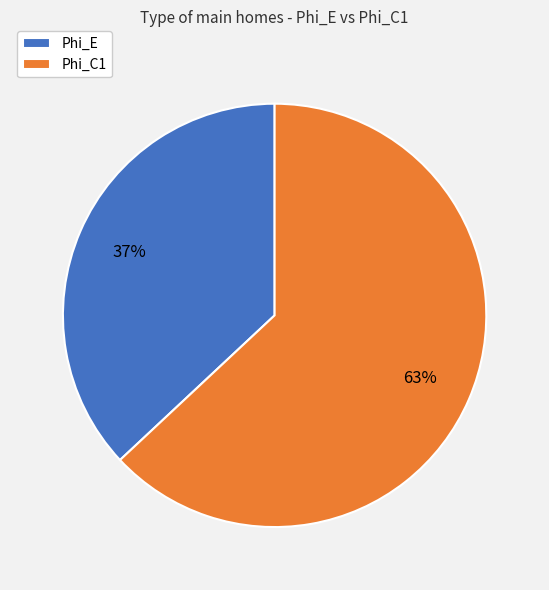

True or false: Phi_E accounts for 43% of the total.

False